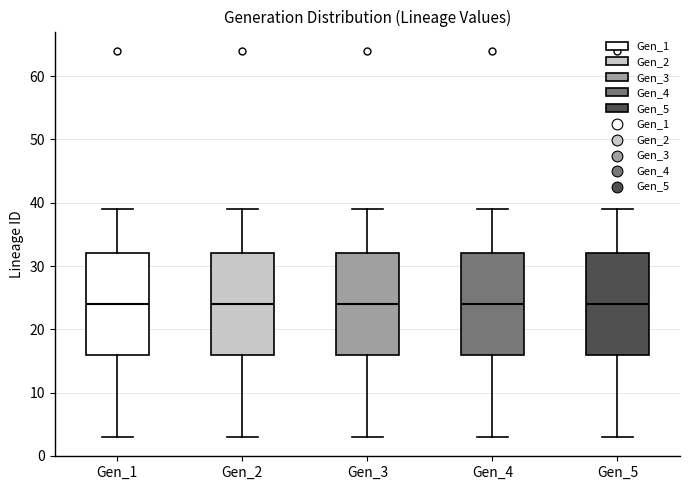

Where does the median line of the box for Gen_5 sit on the y-axis? The values are not printed on the chart, so give them approximately, as read against the axis.

24